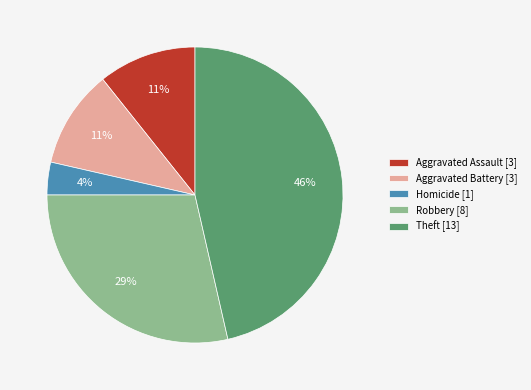

Which slice is the largest?

Theft [13]